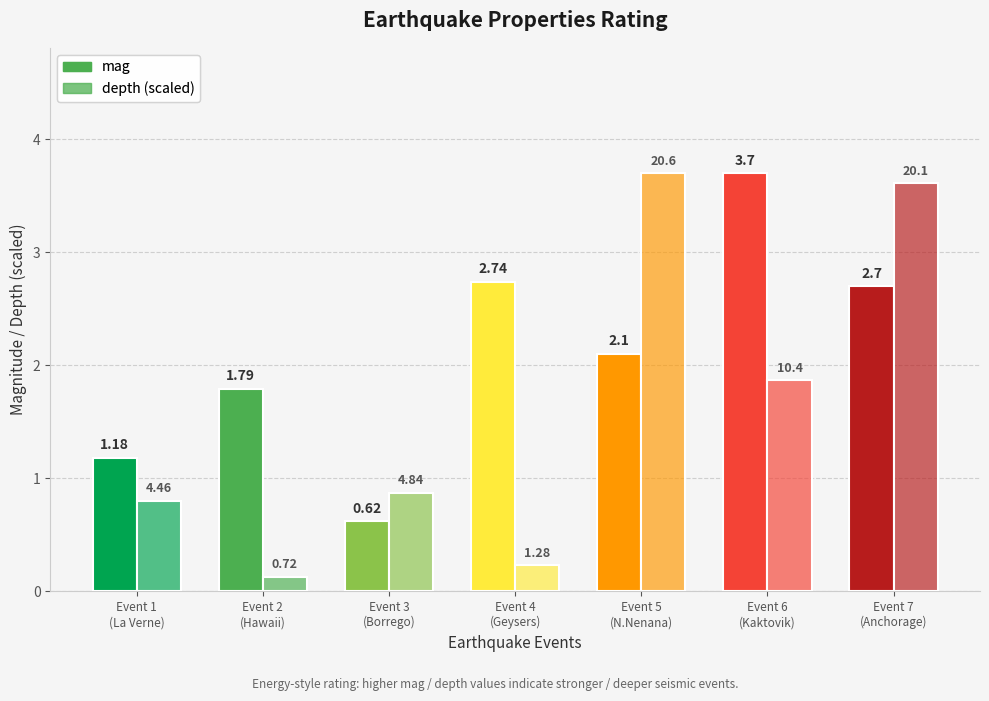

Reading right to left, list all the values displayed in this chart.

mag: 2.7	3.7	2.1	2.7	0.6	1.8	1.2
depth (scaled): 3.6	1.9	3.7	0.2	0.9	0.1	0.8